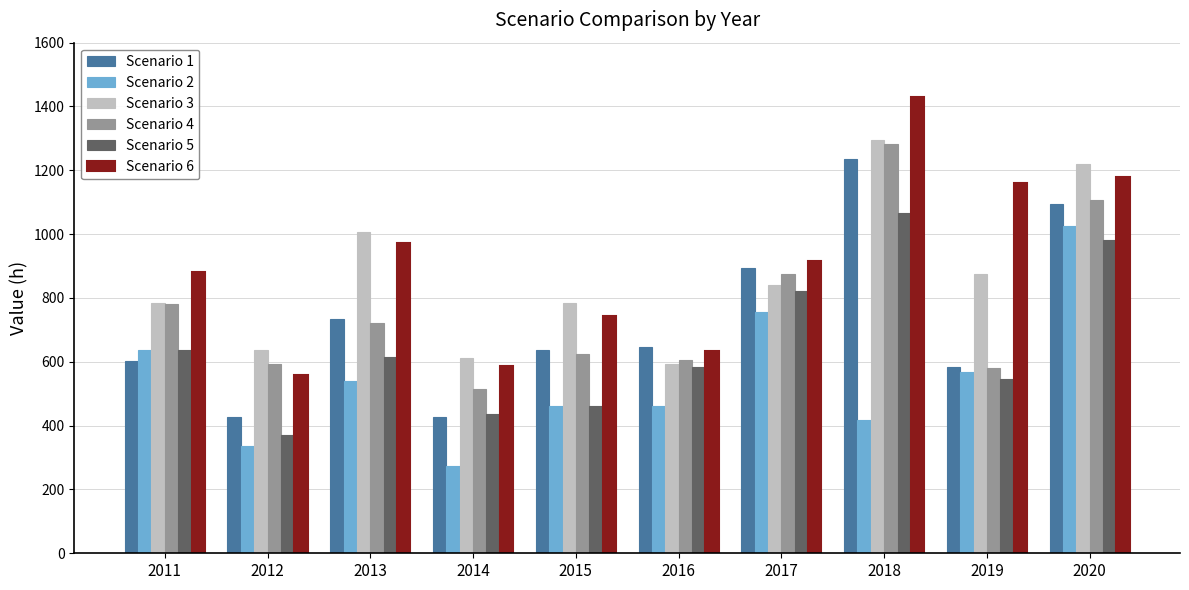

What is the difference between the Scenario 1 values at 2014 and 2020?

666